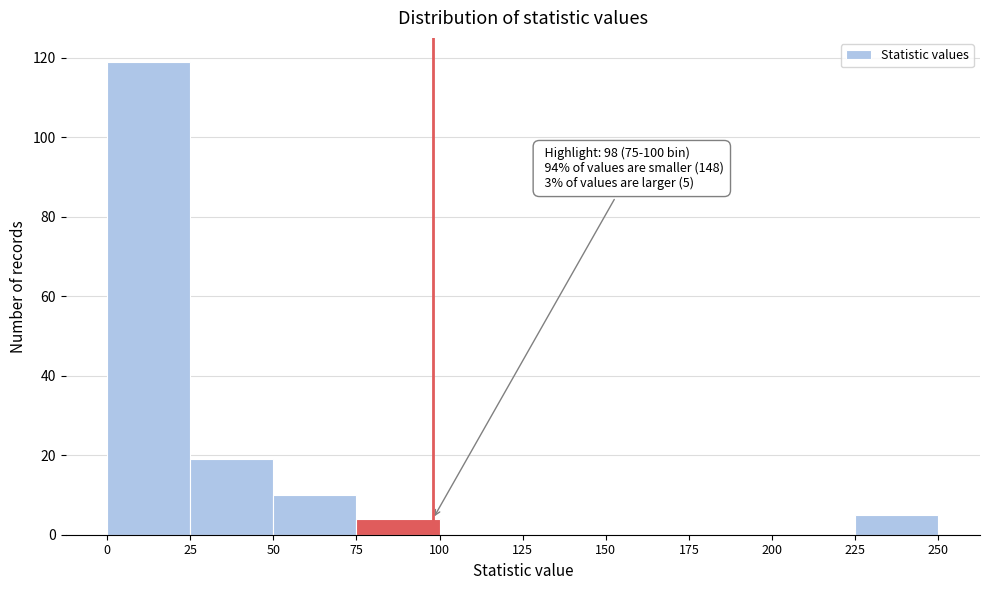

Over which range of the x-axis is the bar tallest?

0 to 25